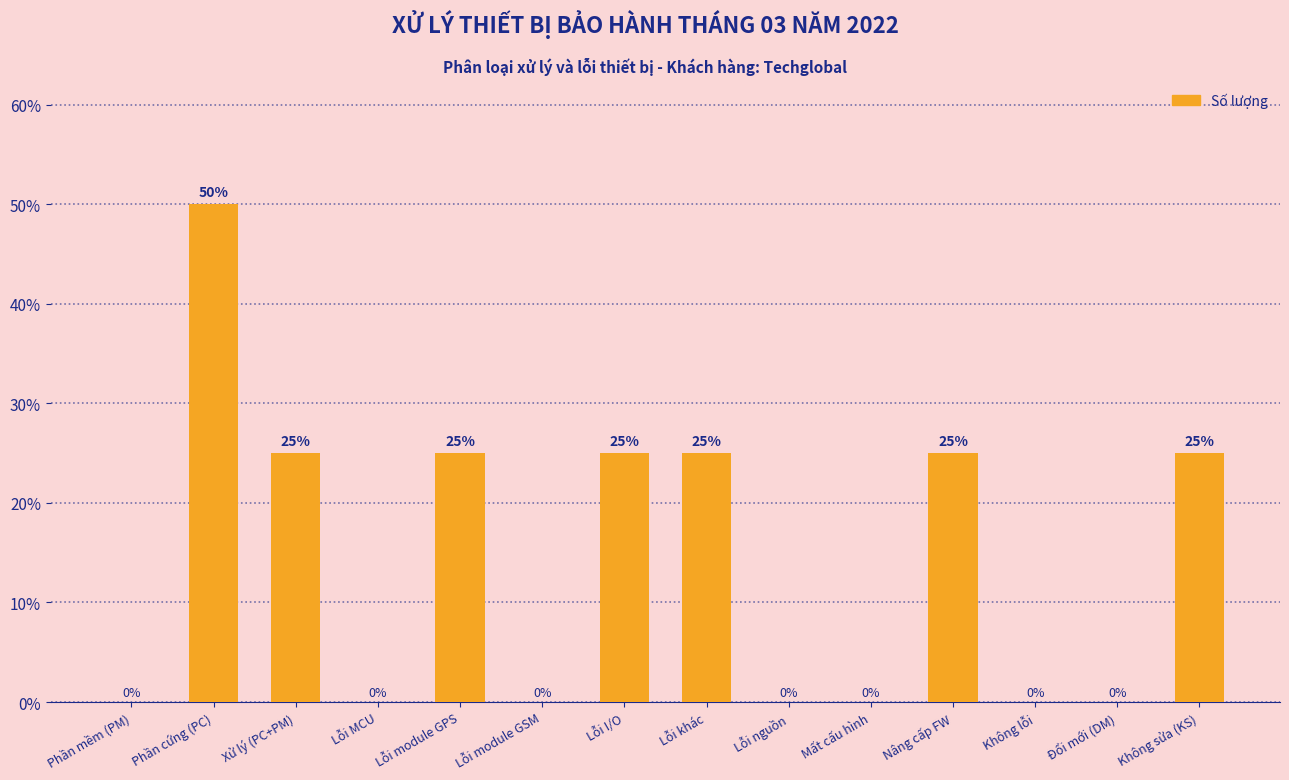

How many values are above zero?

7